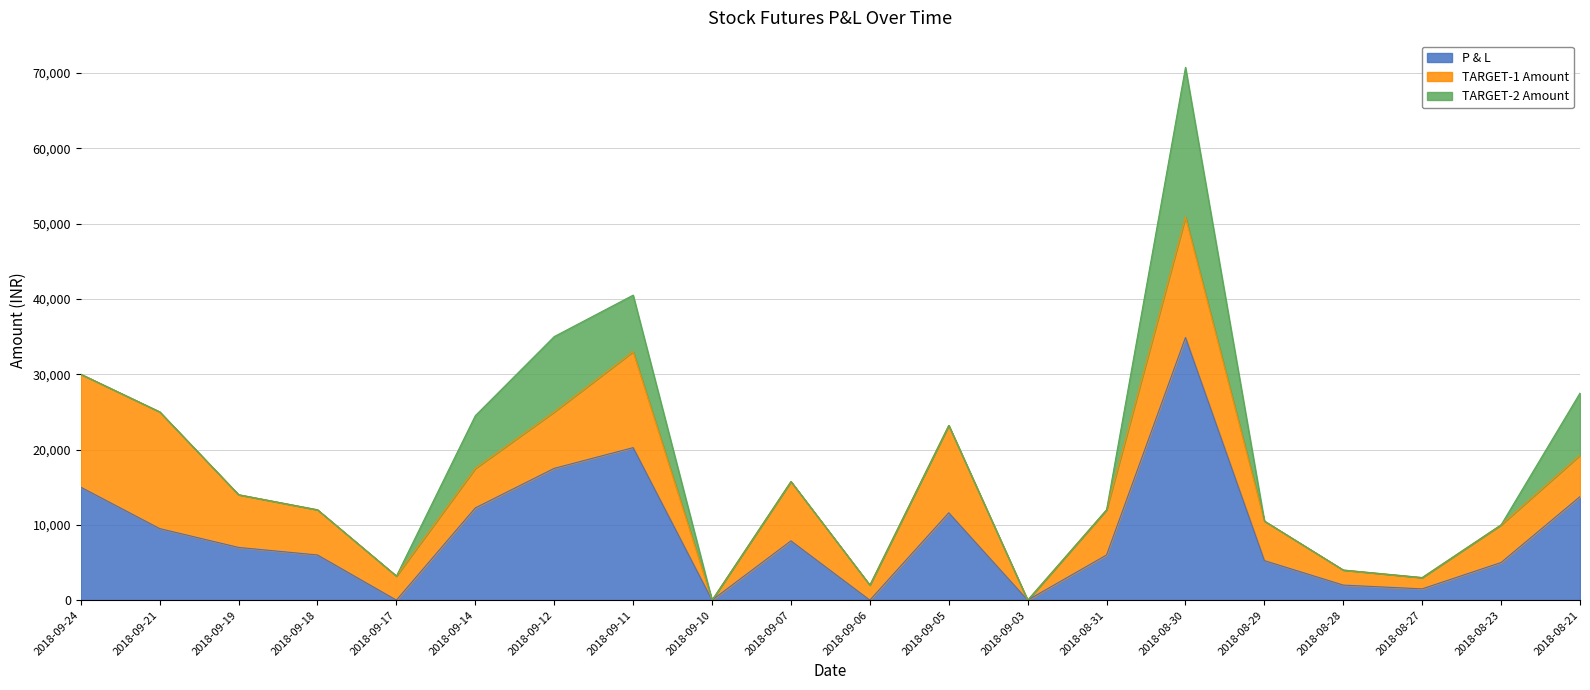

Rank the series at 2018-08-30 from highest to lowest value.

P & L, TARGET-2 Amt, TARGET-1 Amt